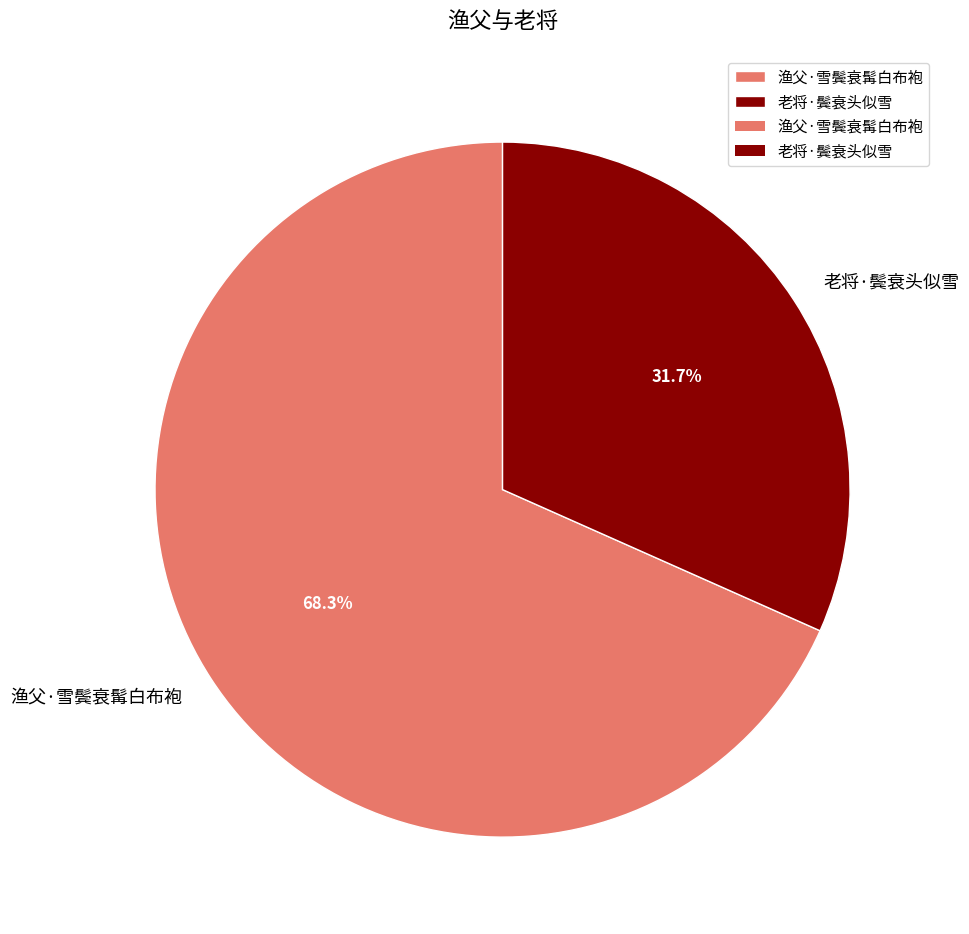

Is the sum of 老将·鬓衰头似雪 and 渔父·雪鬓衰髯白布袍 greater than half?

Yes